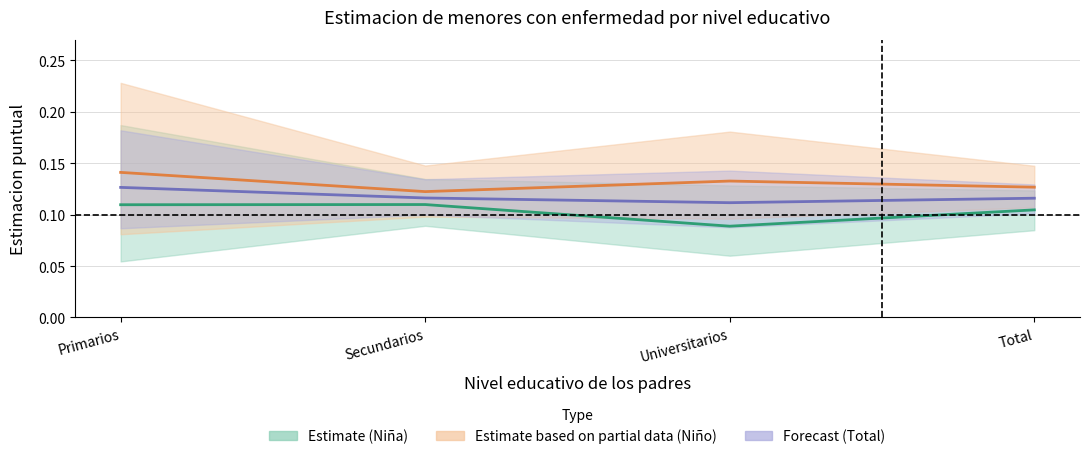

How many interior local valleys does the Estimate based on partial data (Niño) – line series have?

1